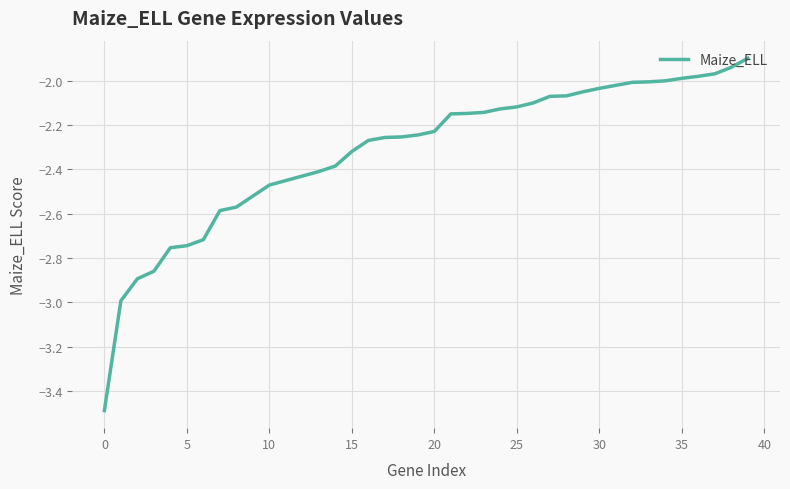

What is the minimum value shown in the chart?

-3.5